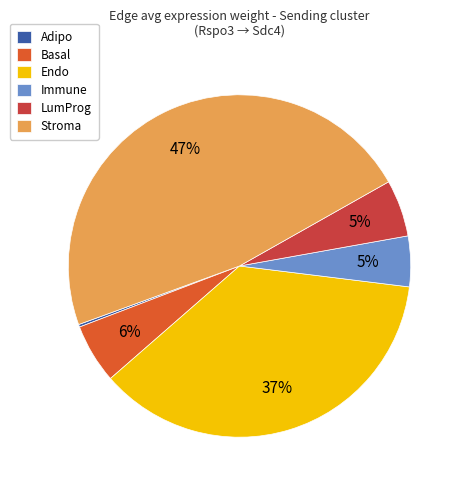

To the nearest percent, what is the difference between the largest and smallest slice percentages?

47%